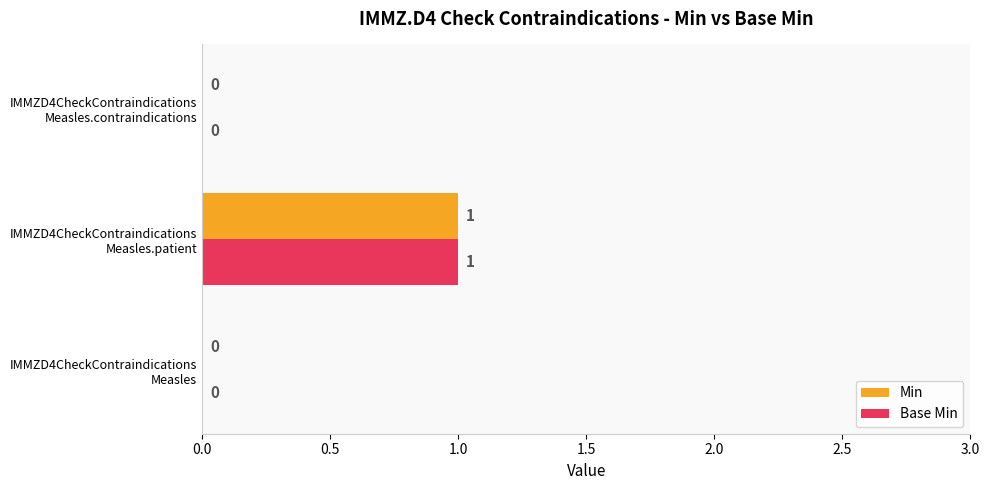

How many positive values does the Base Min series have?

1